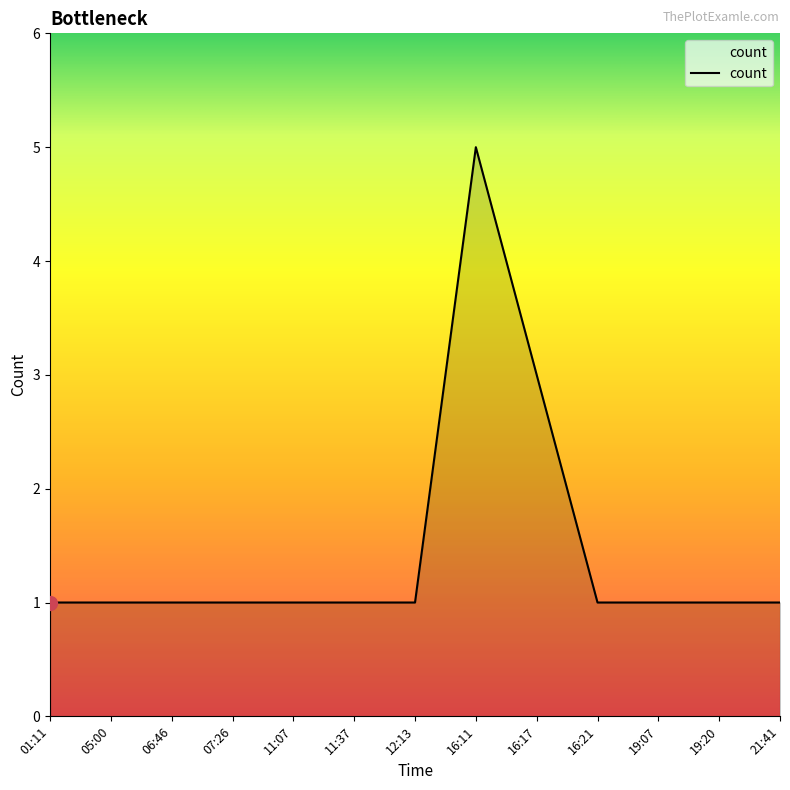

The chart shows a value of 2 at 12:13. True or false?

False